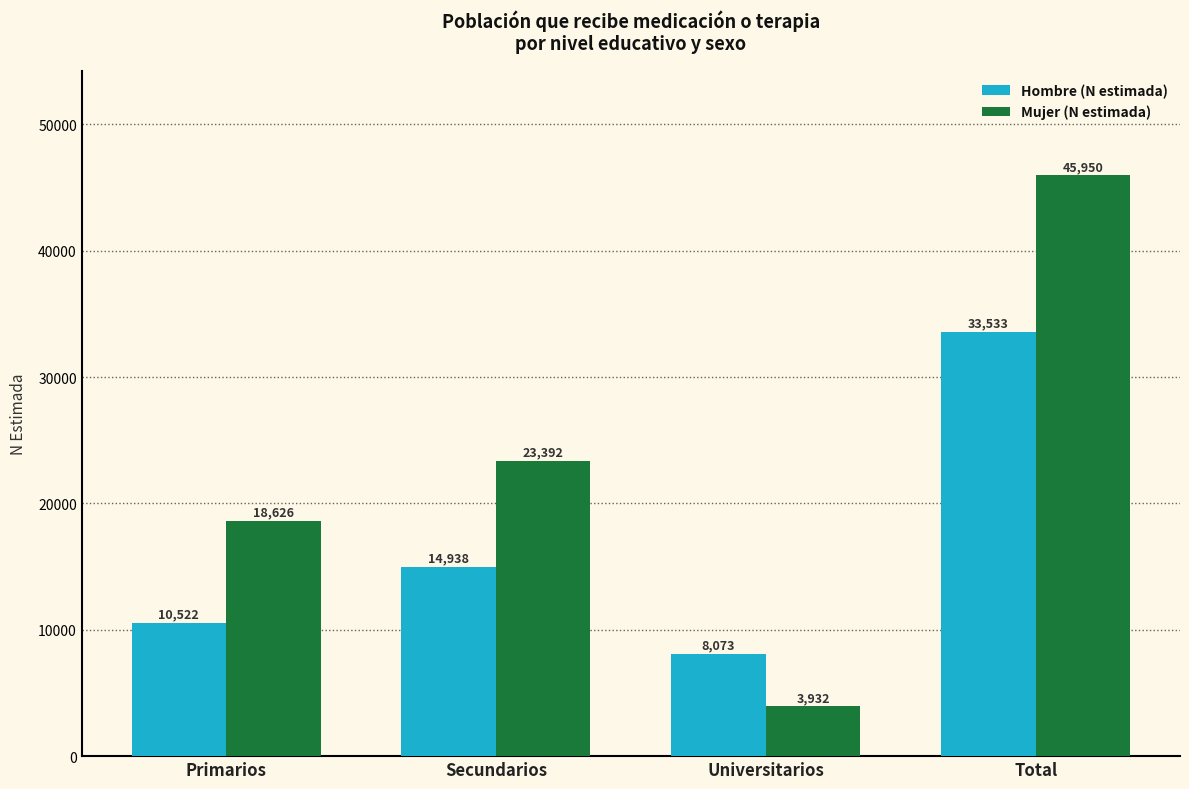

What is the value of the Mujer (N estimada) bar at the 1st from the left?

18626